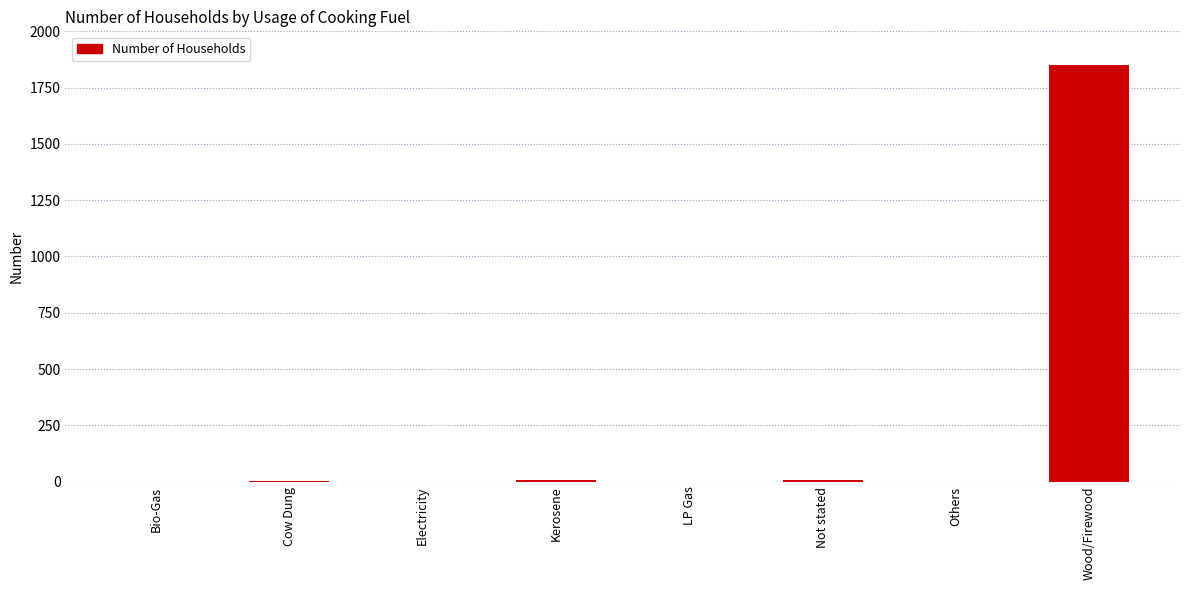

How many distinct data groups are displayed?

1